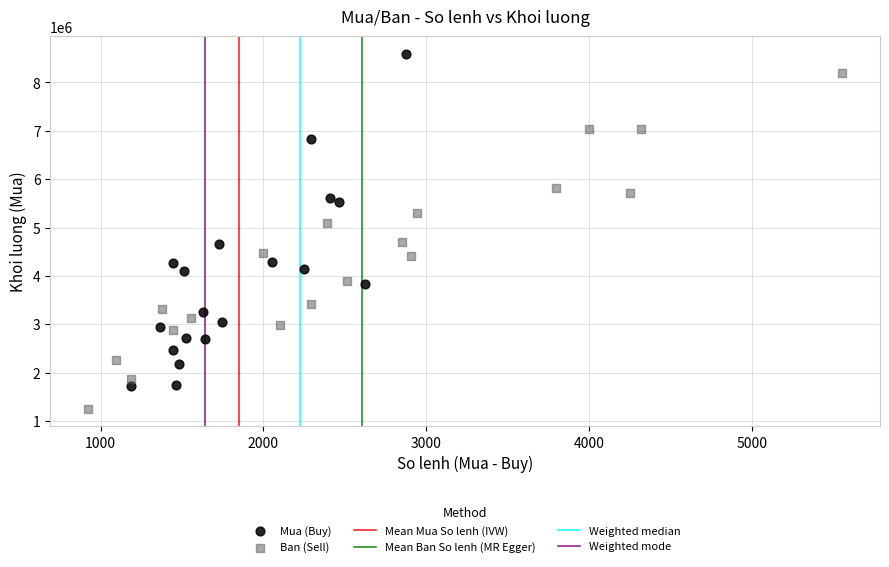

Which series reaches the minimum Y coordinate?

Ban (Sell)